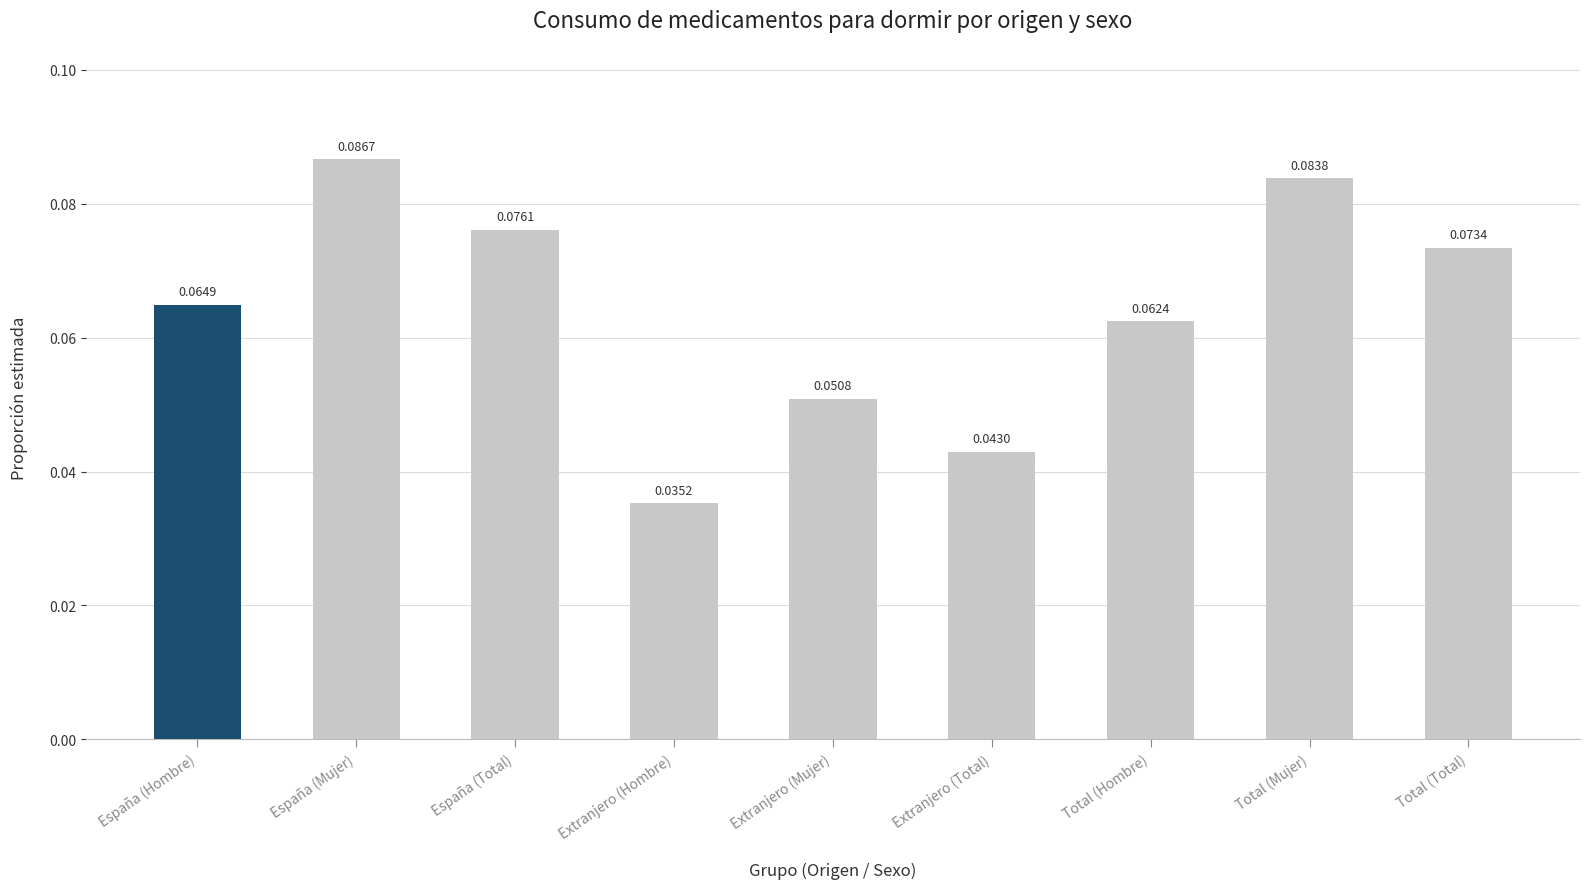

Which label corresponds to the largest value in the chart?

España (Mujer)